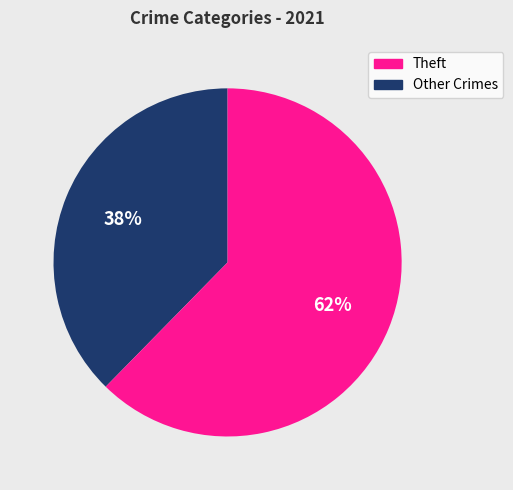

Count the number of slices in the pie.

2